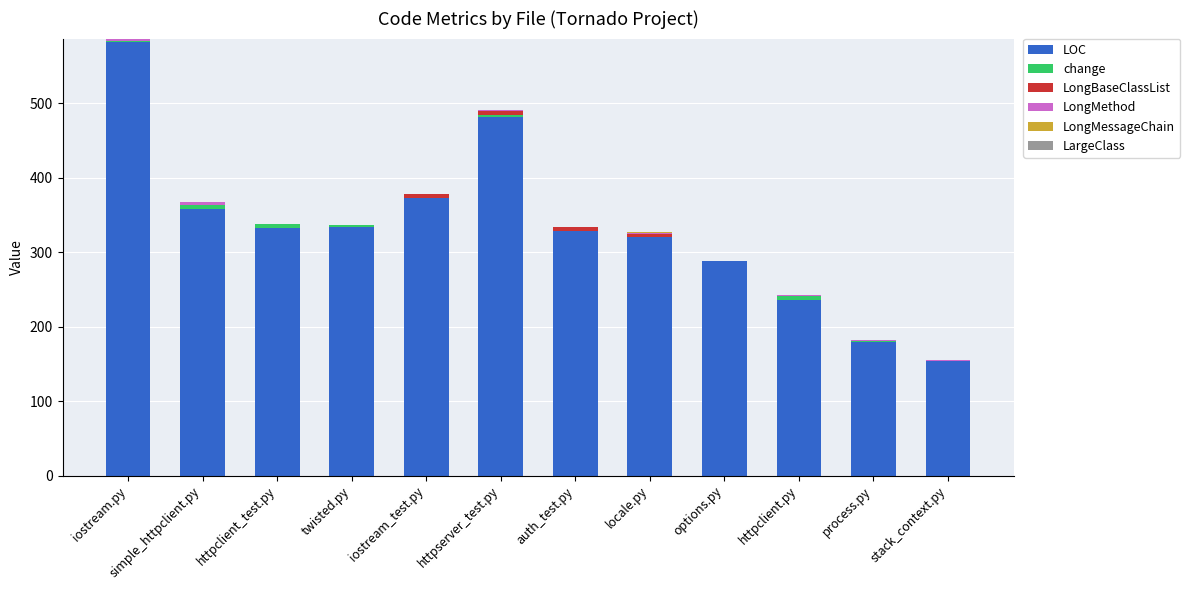

At which category is the sum across all series the highest?

iostream.py